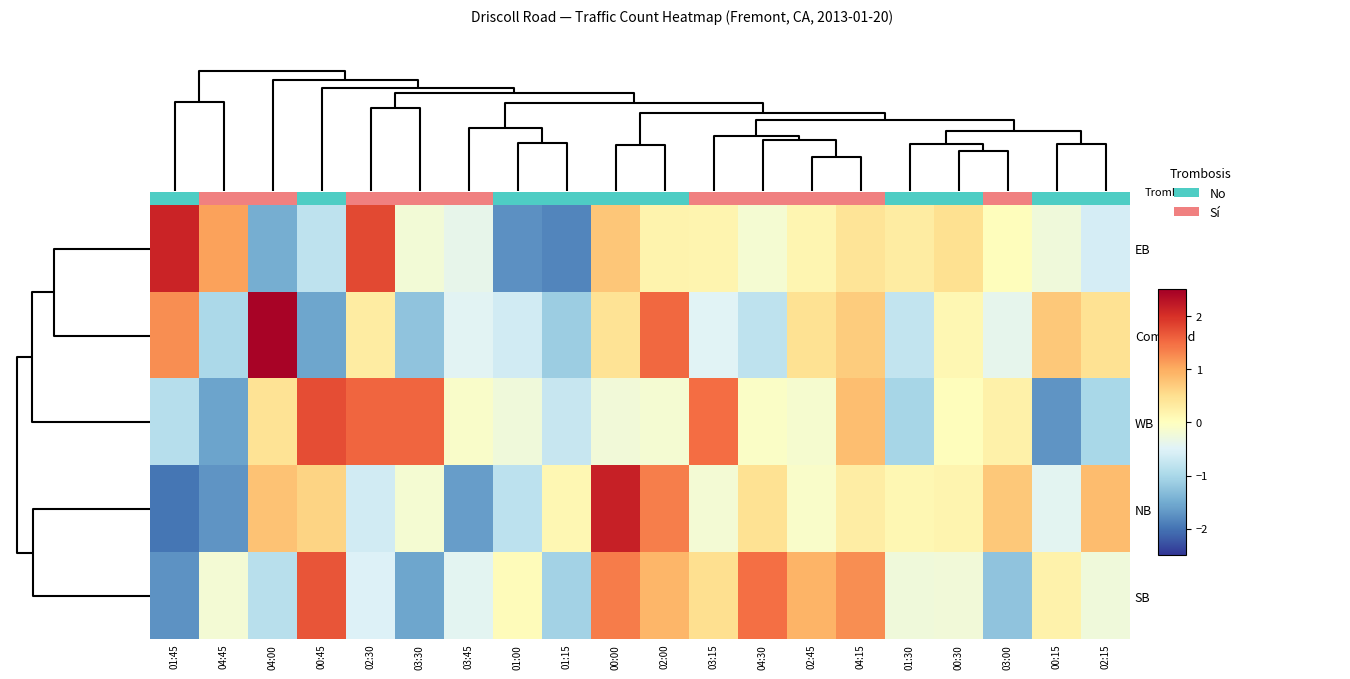

The value of SB at 03:00 is -0.4. True or false?

False